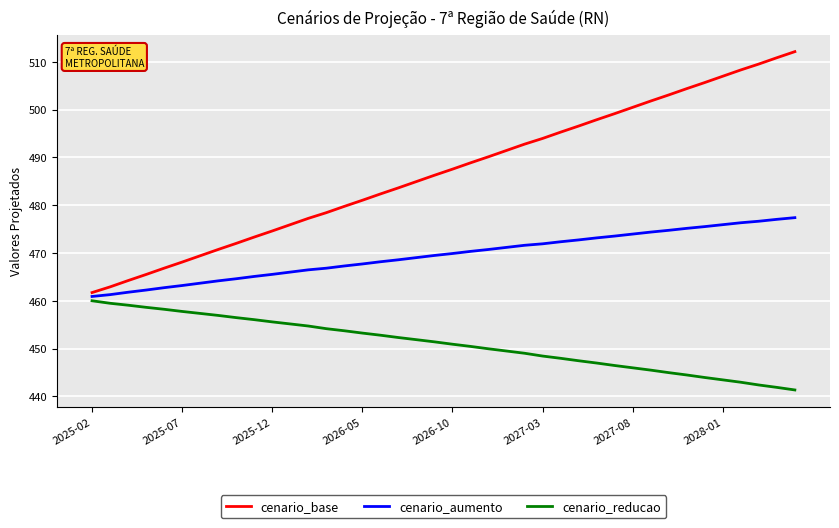

Which series has the largest total across all categories?

cenario_base